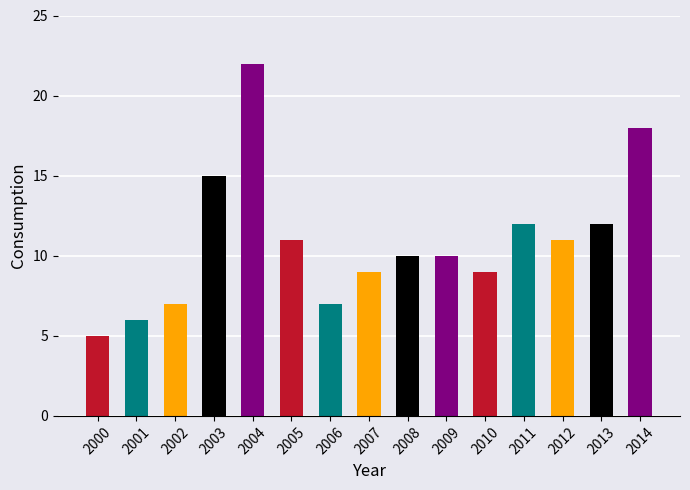

How many series are shown in this chart?

1